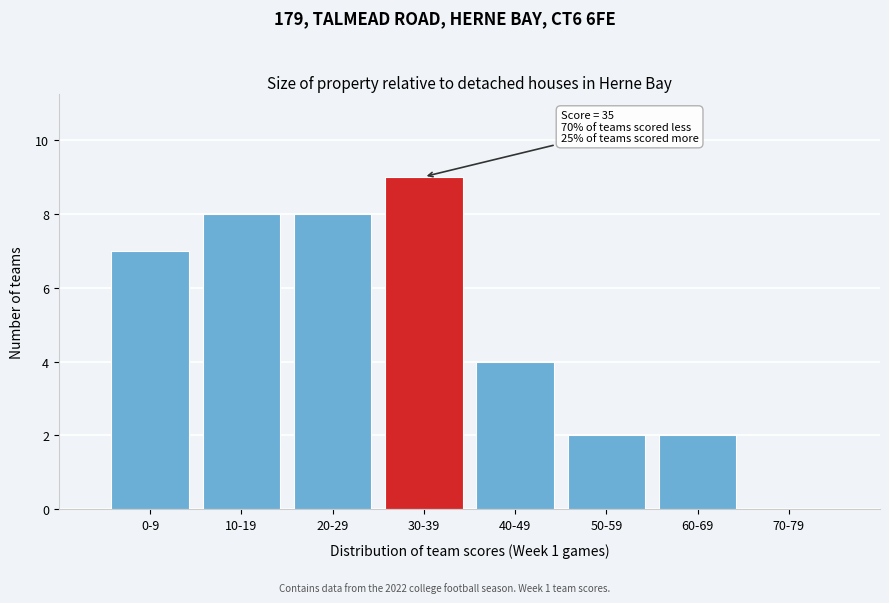

Reading left to right, list all the values displayed in this chart.

0-9=7	10-19=8	20-29=8	30-39=9	40-49=4	50-59=2	60-69=2	70-79=0